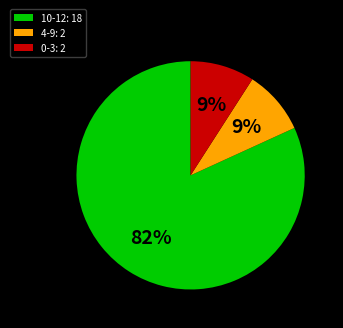

To the nearest percent, what is the difference between the largest and smallest slice percentages?

73%